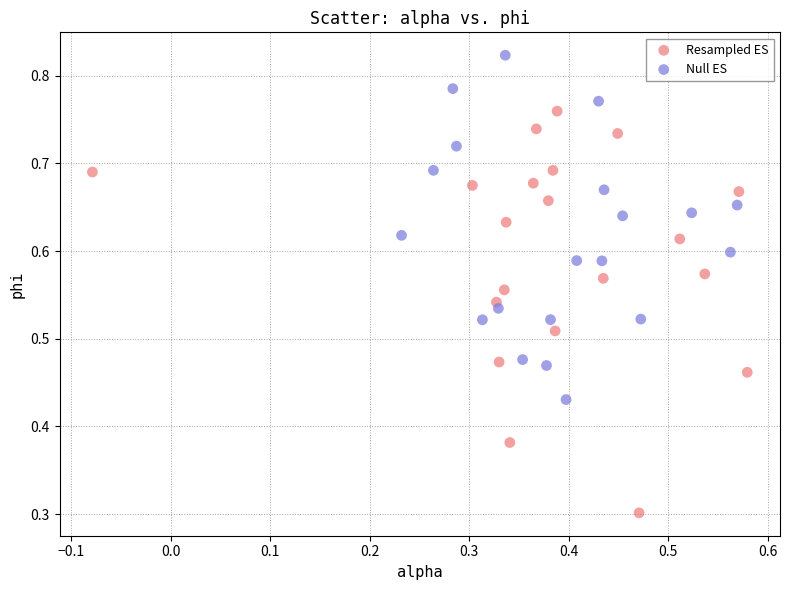

Which series reaches the minimum Y coordinate?

Resampled ES